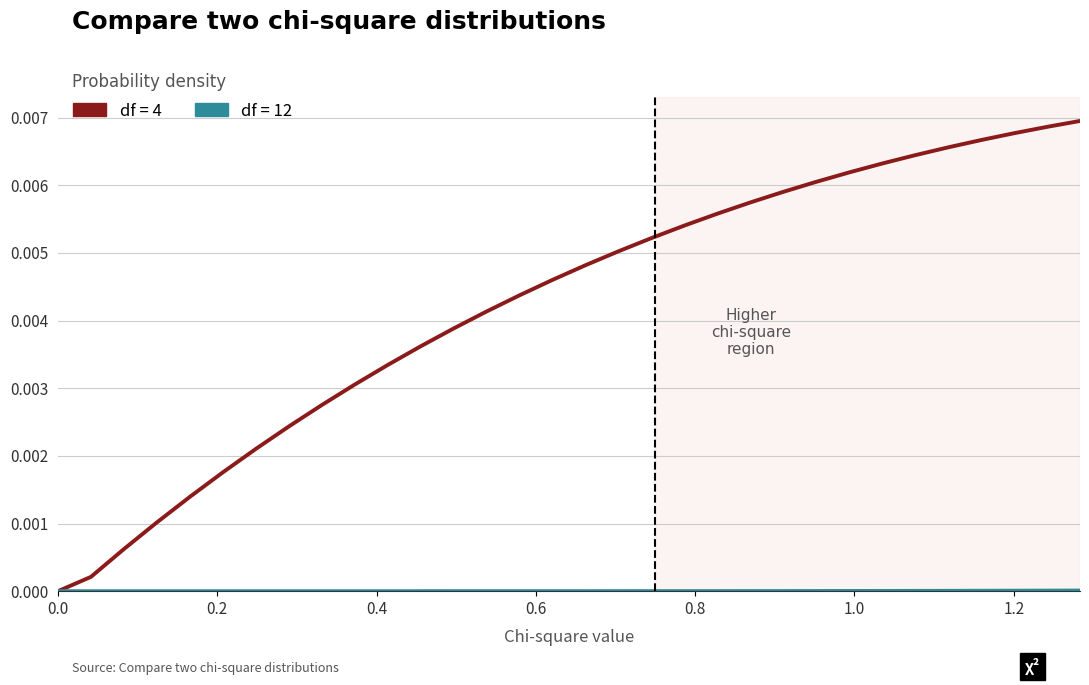

Which series has the largest total across all categories?

df = 4